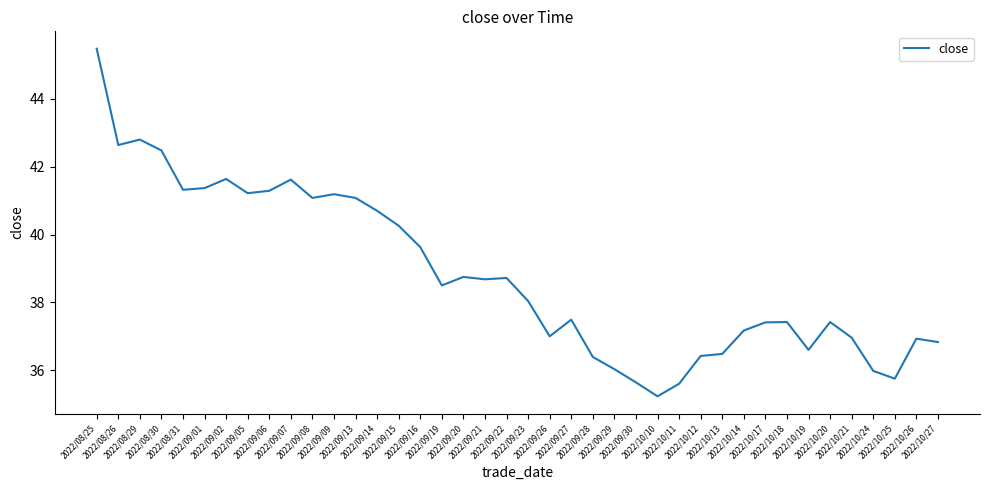

Is this an area chart (filled region under the line)?

No